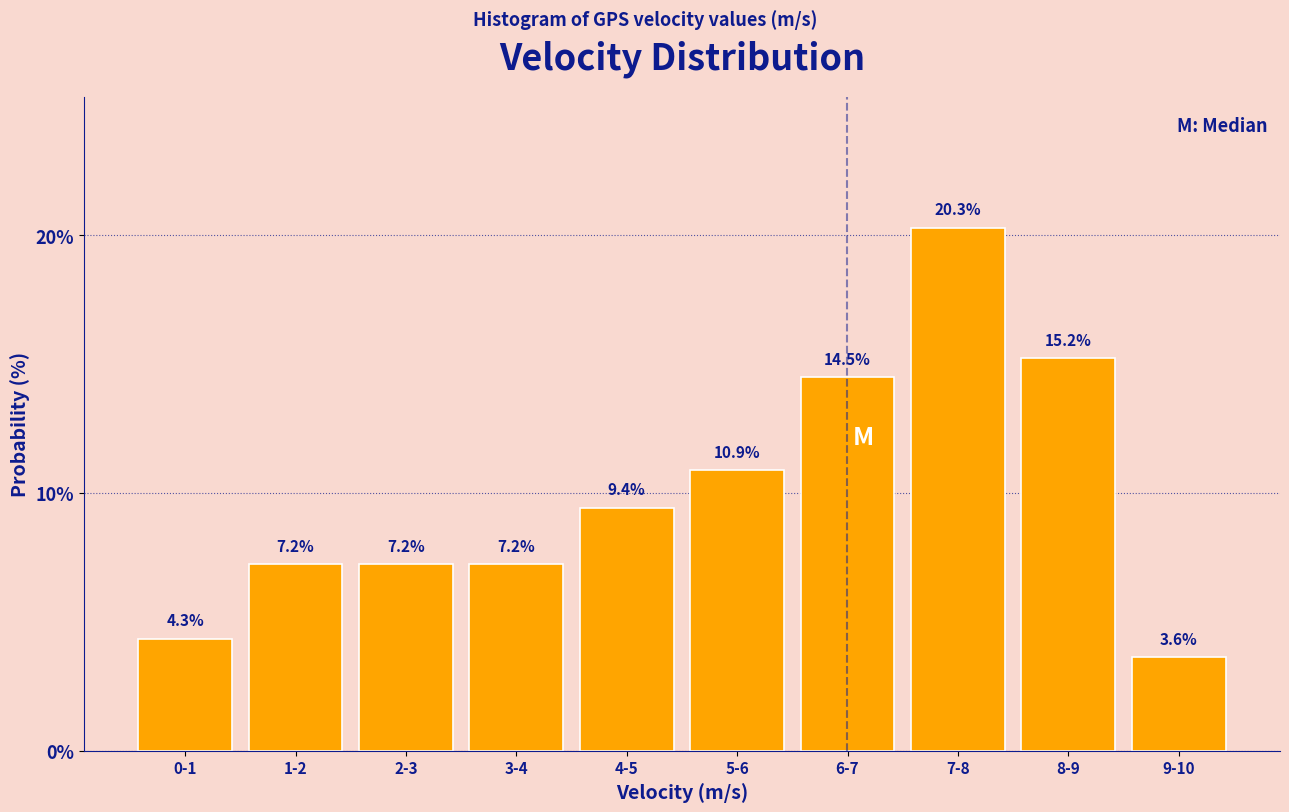

Reading right to left, transcribe all the data shown in this chart.

3.6	15.2	20.3	14.5	10.9	9.4	7.2	7.2	7.2	4.3